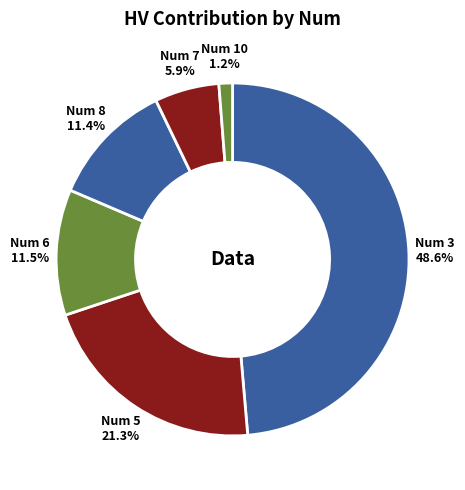

What is the largest slice in the pie chart?

Num 3